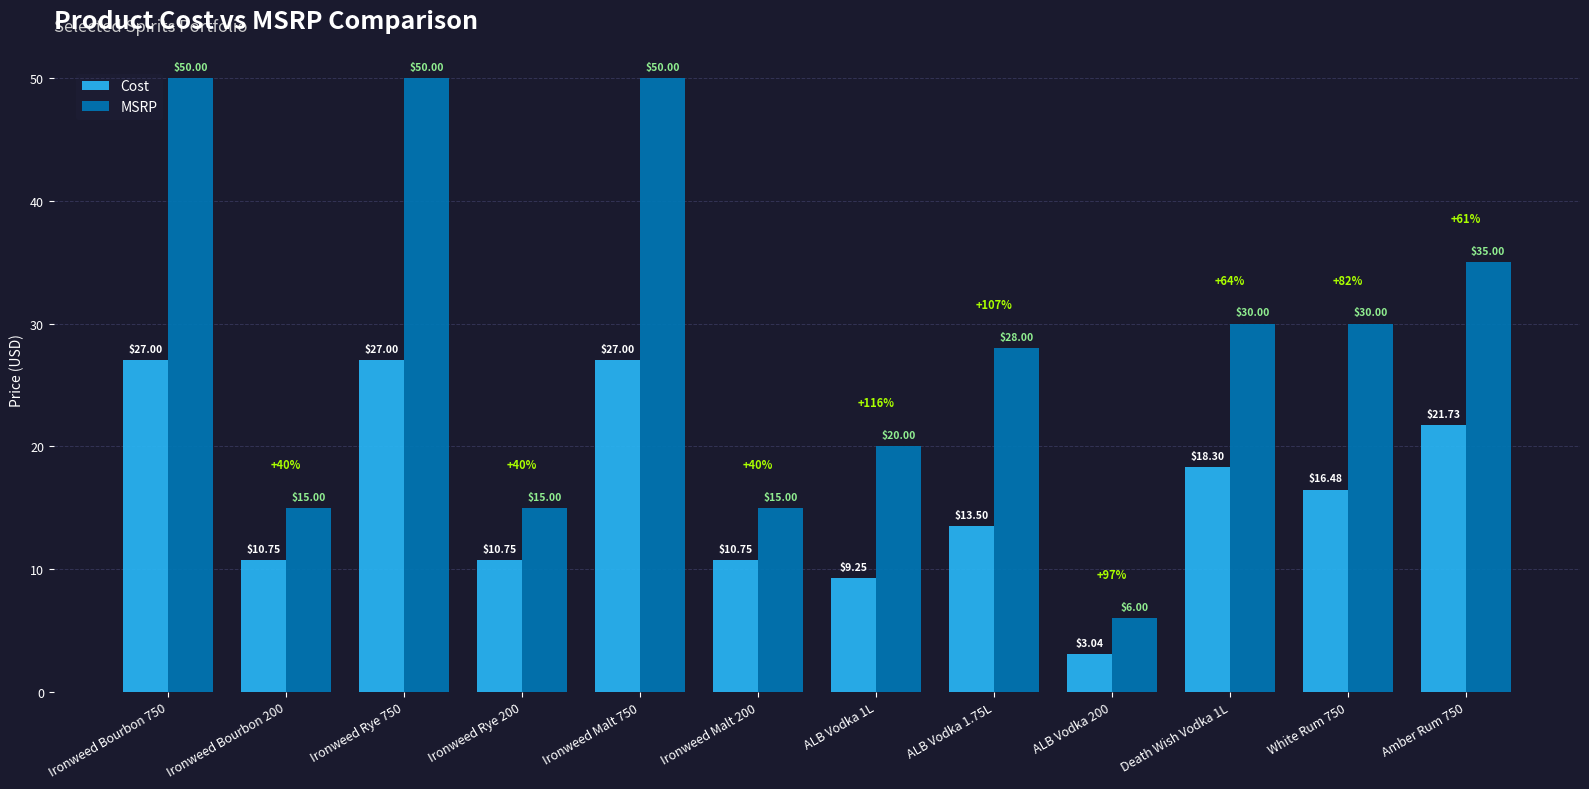

How many bars are there in total?

24